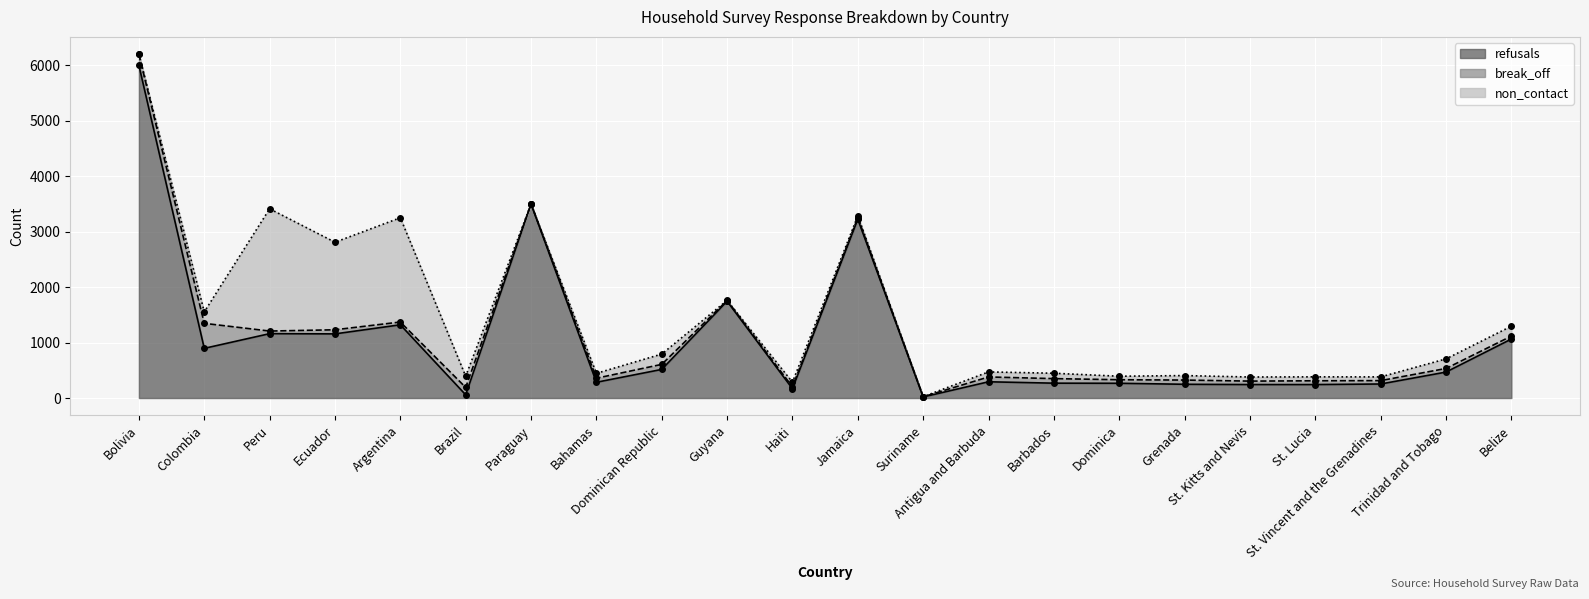

What is the maximum value for refusals?

6000